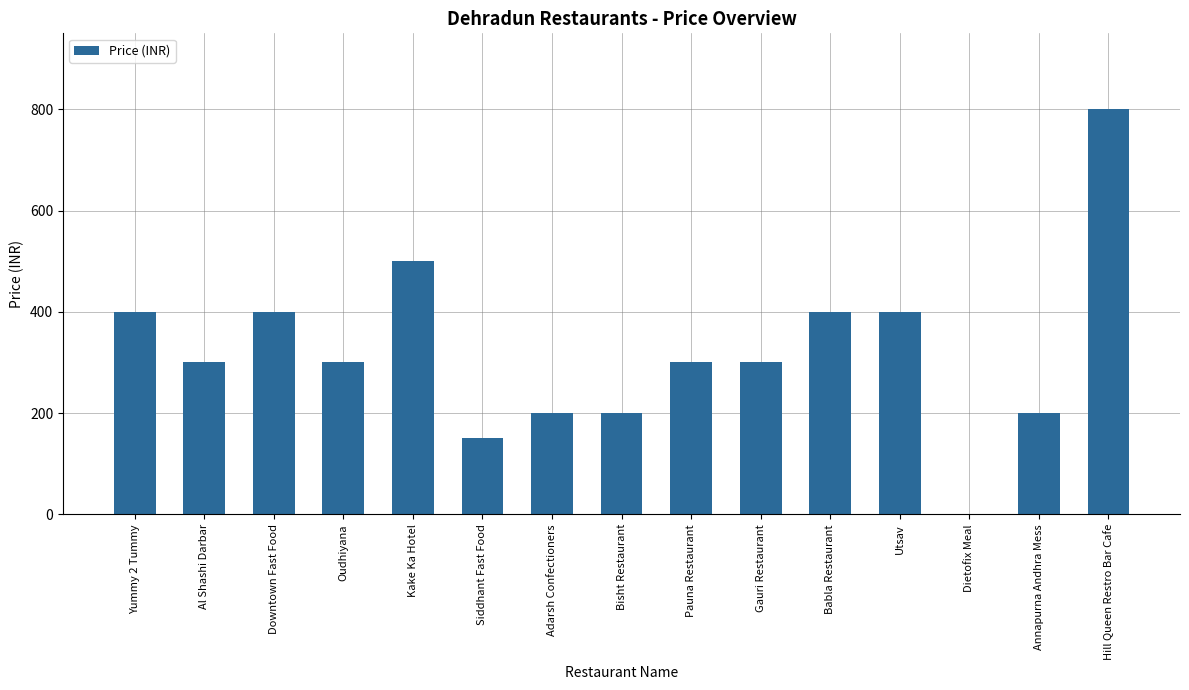

Reading right to left, list all the values displayed in this chart.

Hill Queen Restro Bar Cafe=800	Annapurna Andhra Mess=200	Dietofix Meal=0	Utsav=400	Babla Restaurant=400	Gauri Restaurant=300	Pauna Restaurant=300	Bisht Restaurant=200	Adarsh Confectioners=200	Siddhant Fast Food=150	Kake Ka Hotel=500	Oudhiyana=300	Downtown Fast Food=400	Al Shashi Darbar=300	Yummy 2 Tummy=400